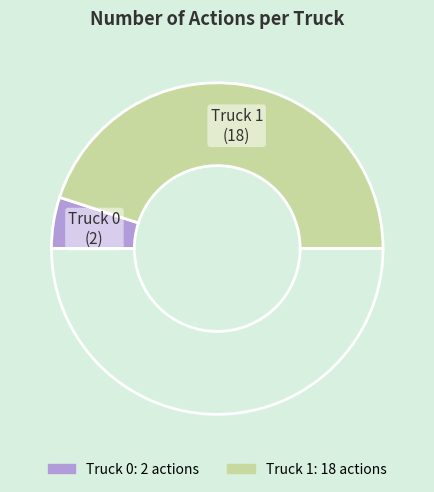

How many slices are in this pie chart?

3